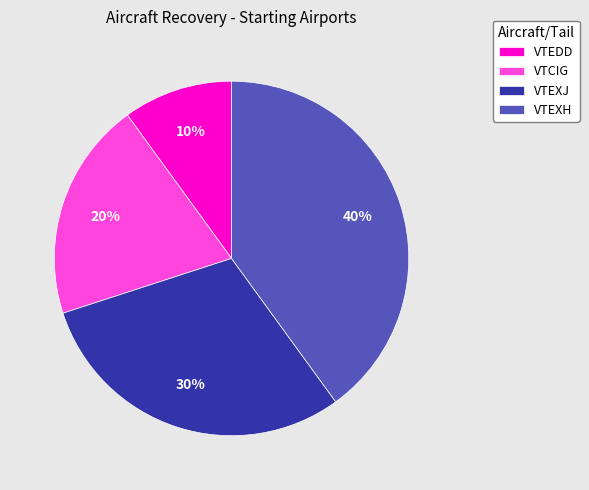

Is the sum of VTCIG and VTEDD greater than half?

No